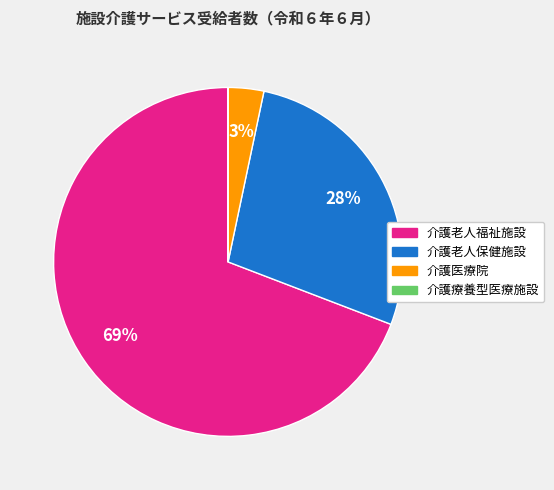

What is the largest slice in the pie chart?

介護老人福祉施設